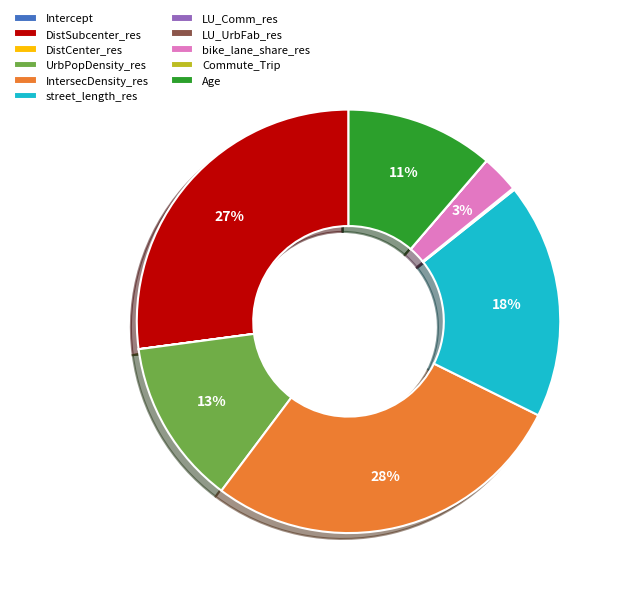

Does street_length_res represent more than half of the total?

No